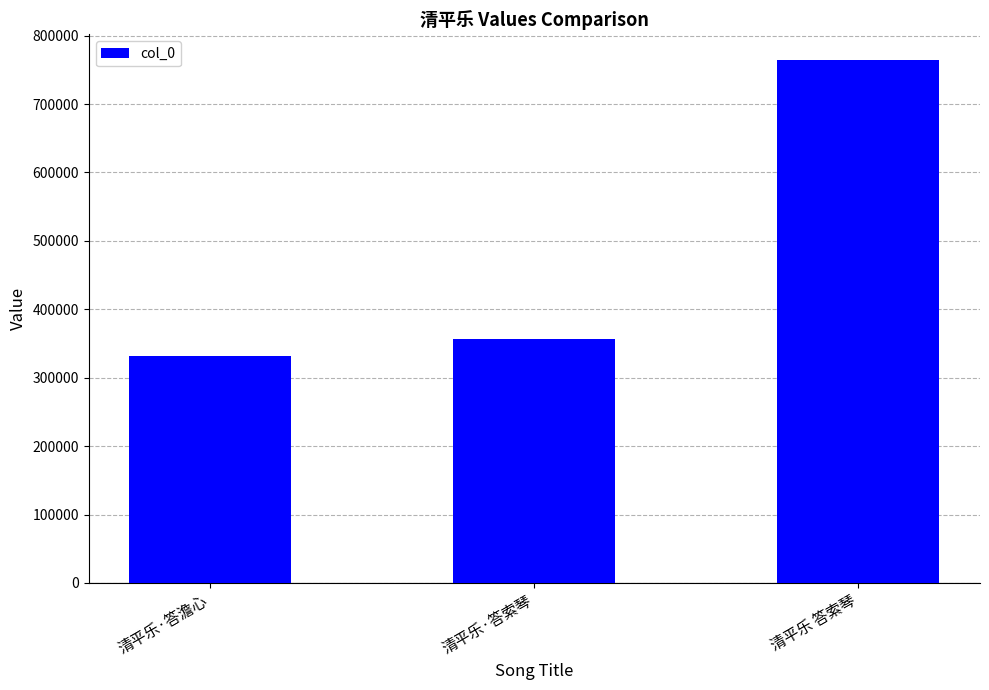

Which has a higher value, 清平乐 答索琴 or 清平乐·答澹心?

清平乐 答索琴